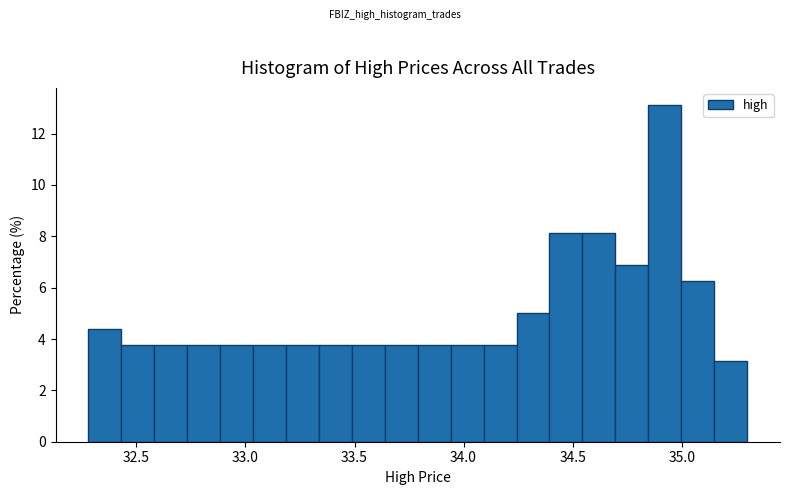

Read against the x-axis, roughly where is the centre of the tallest bar?

34.90